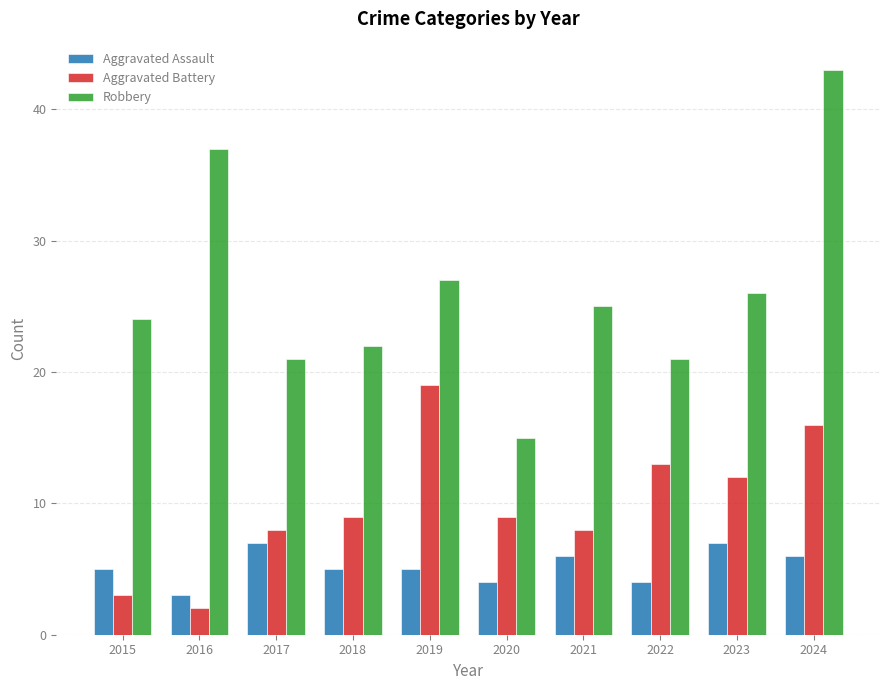

At which category does the chart reach its peak across all series?

2024